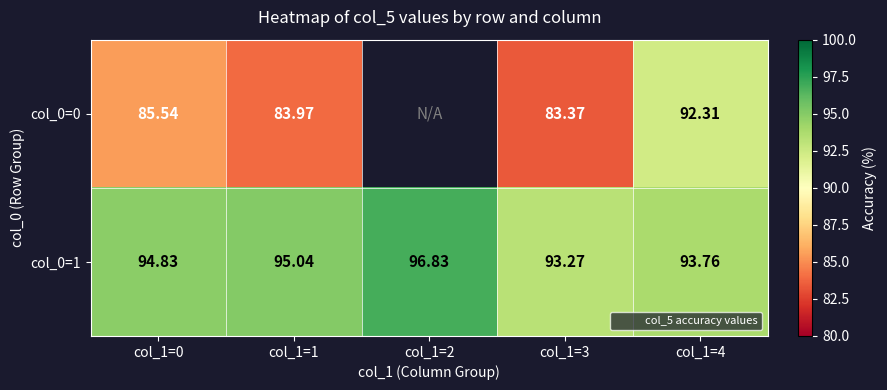

Which has a higher value, col_1=3 or col_1=2?

col_1=2